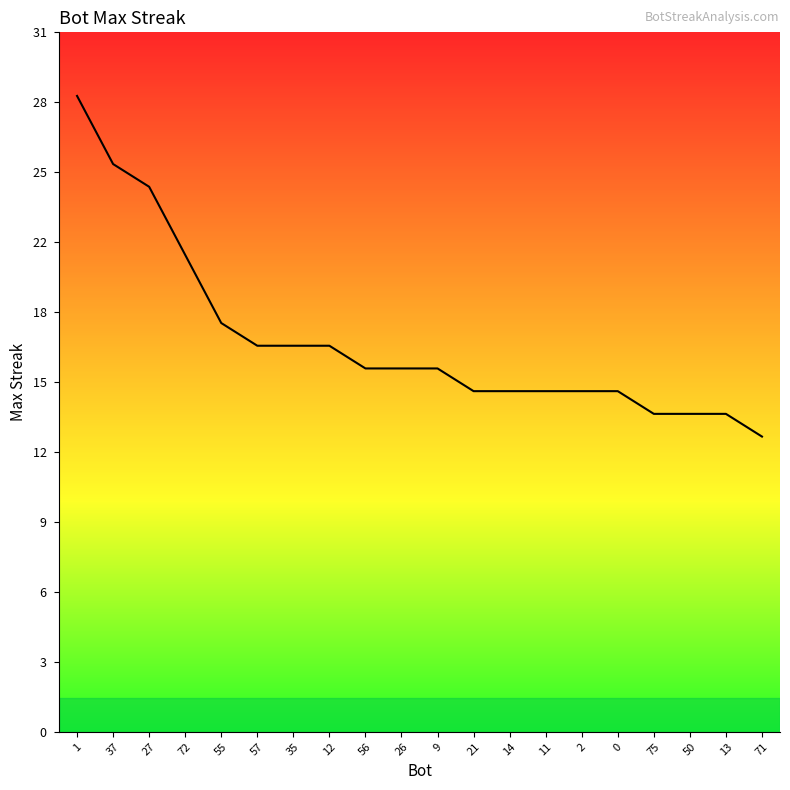

List the labels in order of value, largest first.

1, 37, 27, 72, 55, 57, 35, 12, 56, 26, 9, 21, 14, 11, 2, 0, 75, 50, 13, 71